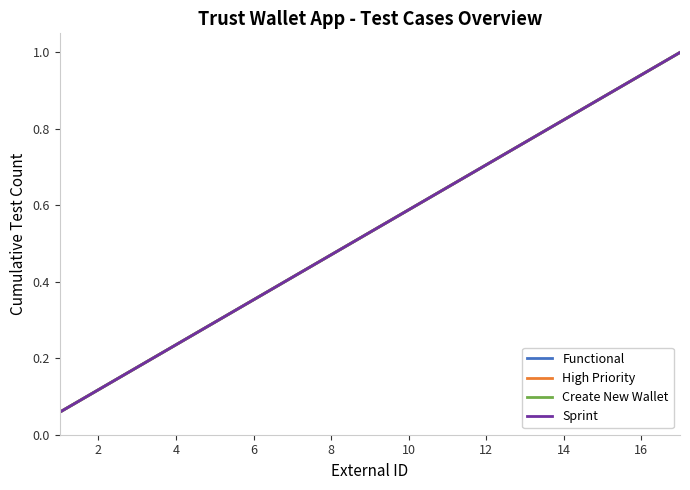

Reading right to left, transcribe all the data shown in this chart.

Functional: 1.0	0.9	0.9	0.8	0.8	0.7	0.6	0.6	0.5	0.5	0.4	0.4	0.3	0.2	0.2	0.1	0.1
High Priority: 1.0	0.9	0.9	0.8	0.8	0.7	0.6	0.6	0.5	0.5	0.4	0.4	0.3	0.2	0.2	0.1	0.1
Create New Wallet: 1.0	0.9	0.9	0.8	0.8	0.7	0.6	0.6	0.5	0.5	0.4	0.4	0.3	0.2	0.2	0.1	0.1
Sprint: 1.0	0.9	0.9	0.8	0.8	0.7	0.6	0.6	0.5	0.5	0.4	0.4	0.3	0.2	0.2	0.1	0.1